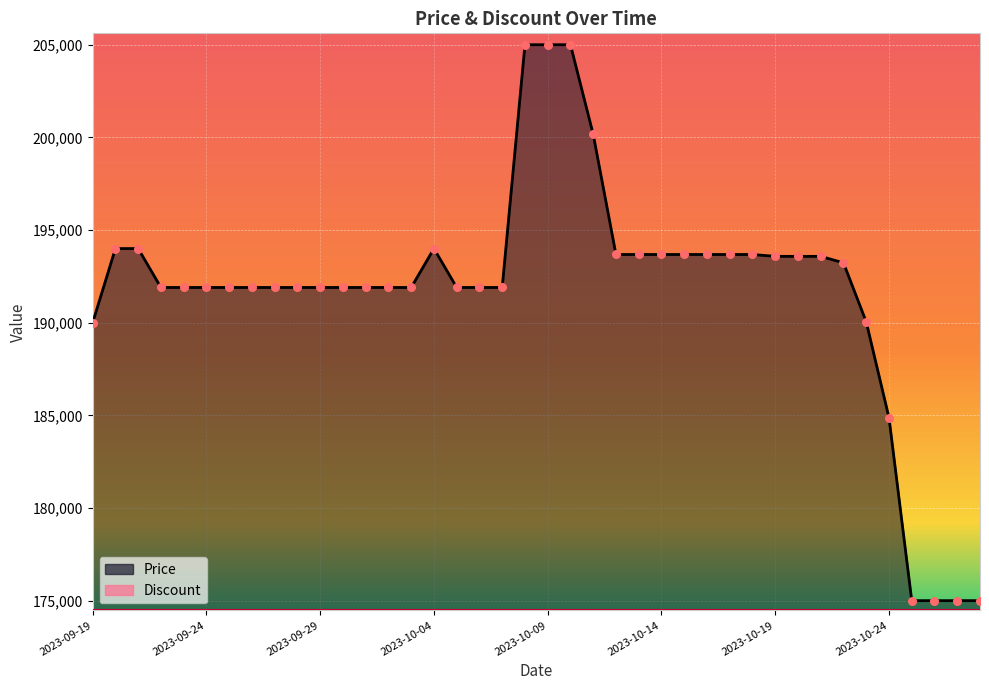

Between 2023-10-02 and 2023-10-08, which is larger?

2023-10-08